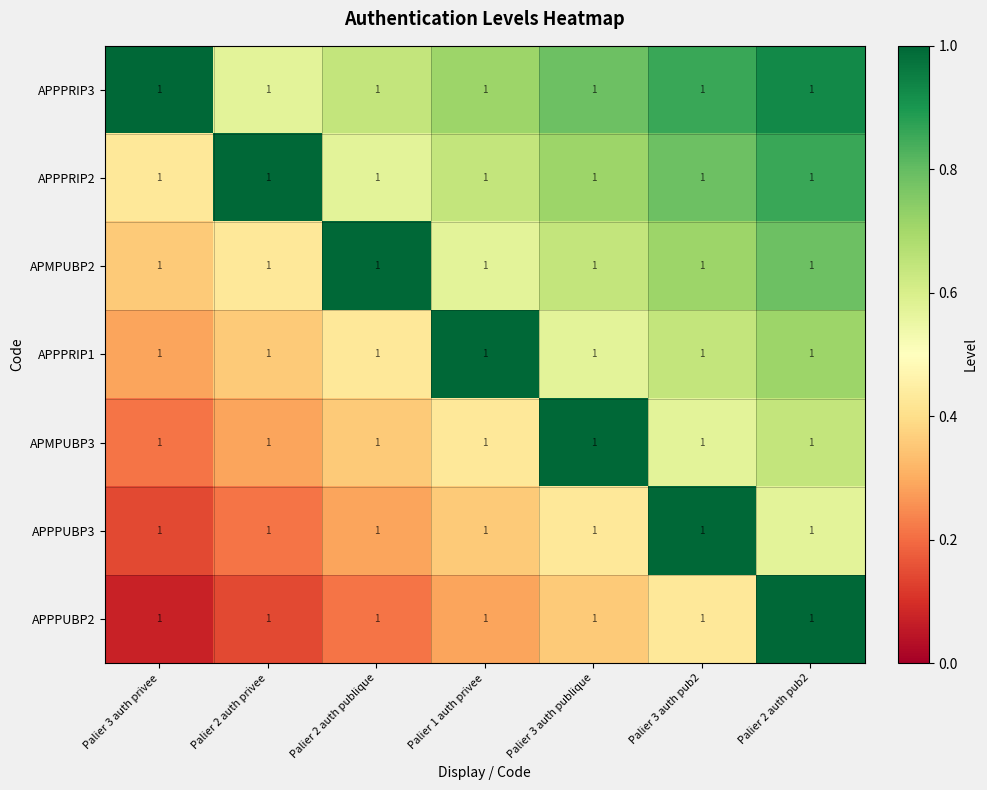

What is the smallest value displayed?

0.1